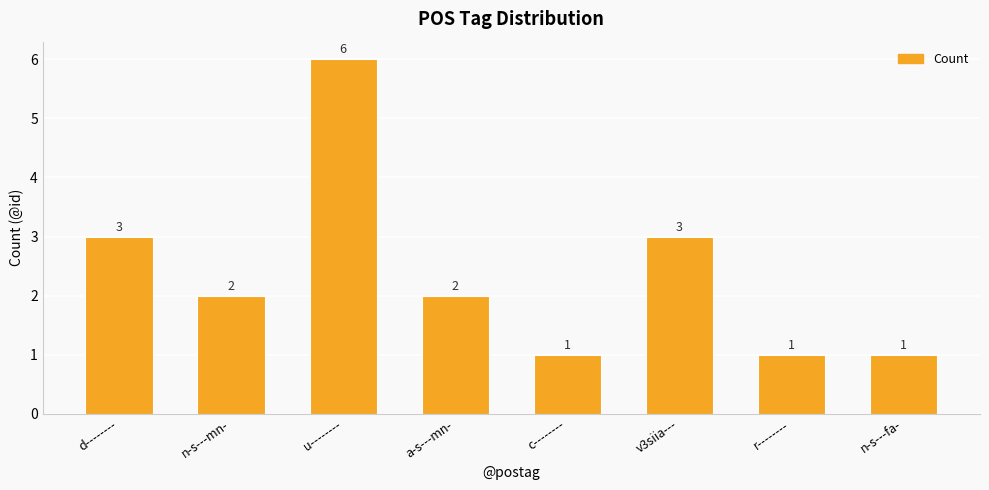

What is the value of the 6th bar from the left?

3